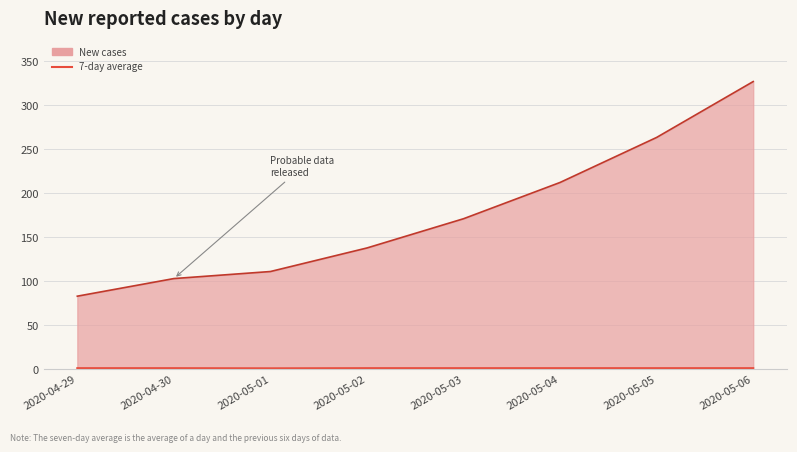

The value of New cases at 2020-05-06 is 120.1. True or false?

False